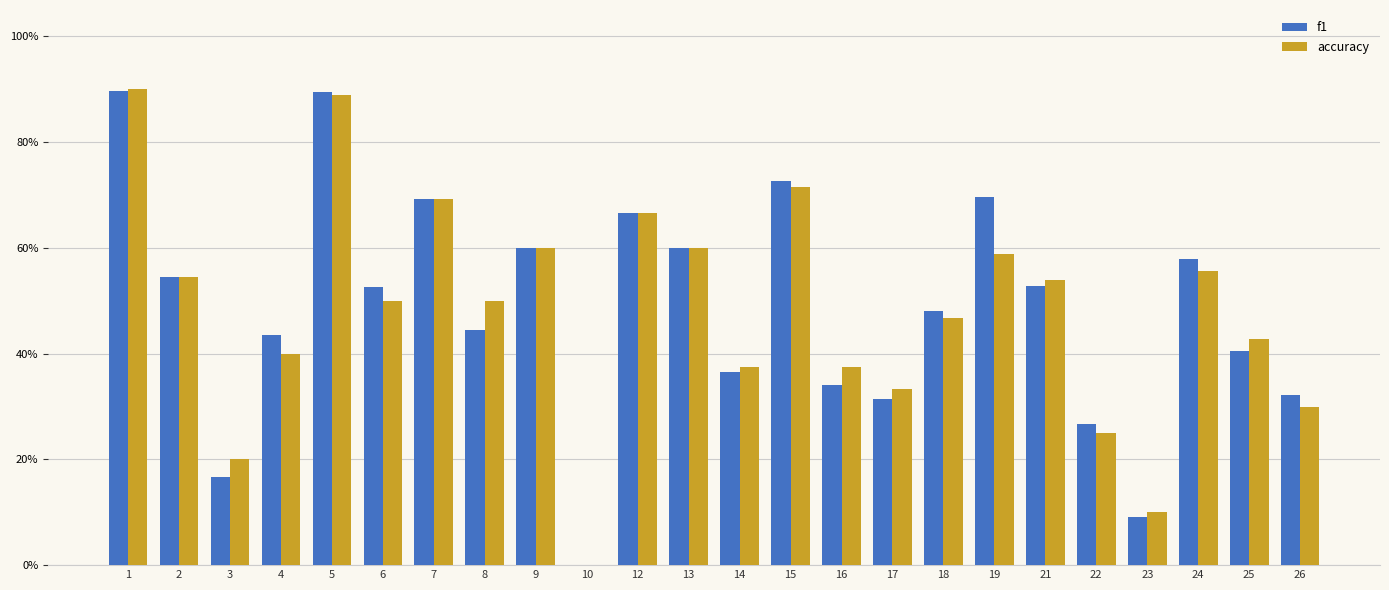

What is the difference between the f1 values at 7 and 24?

0.1